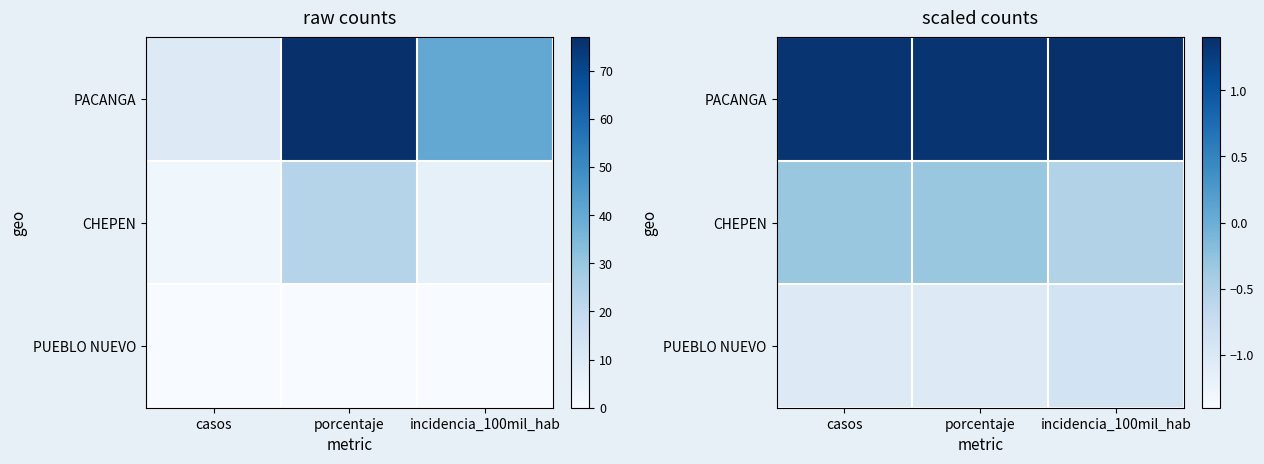

Which series changed the most between porcentaje and incidencia_100mil_hab?

CHEPEN